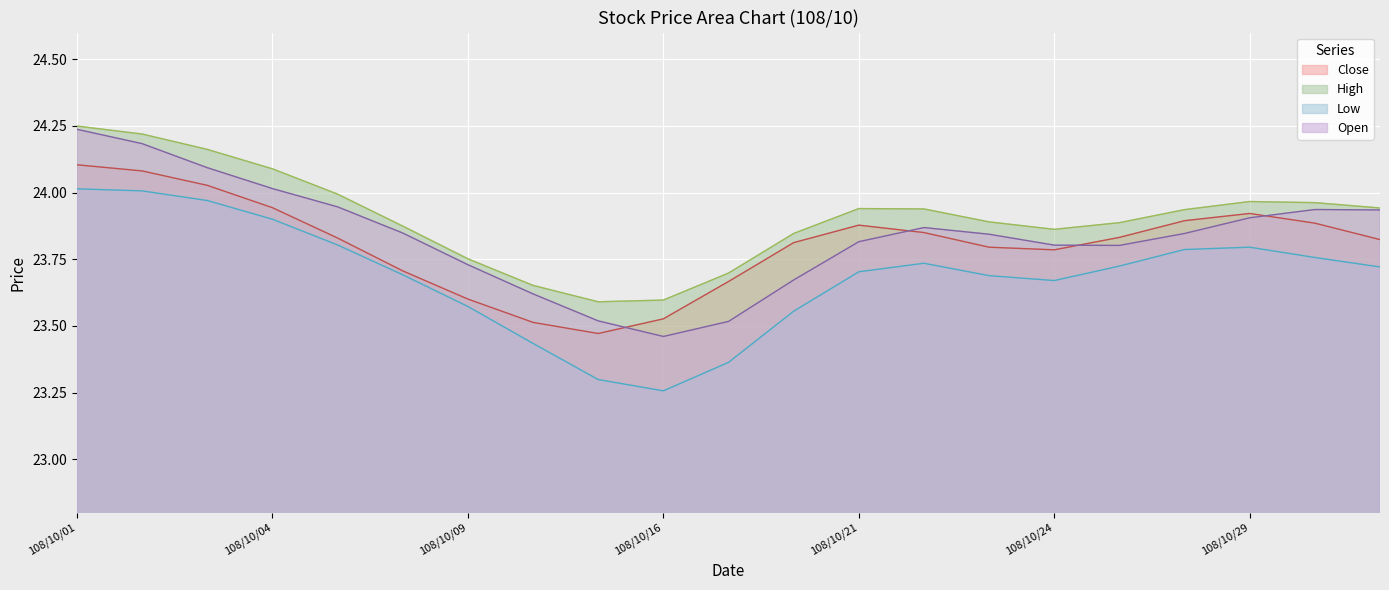

What is the total value across all series at 108/10/30?

95.7